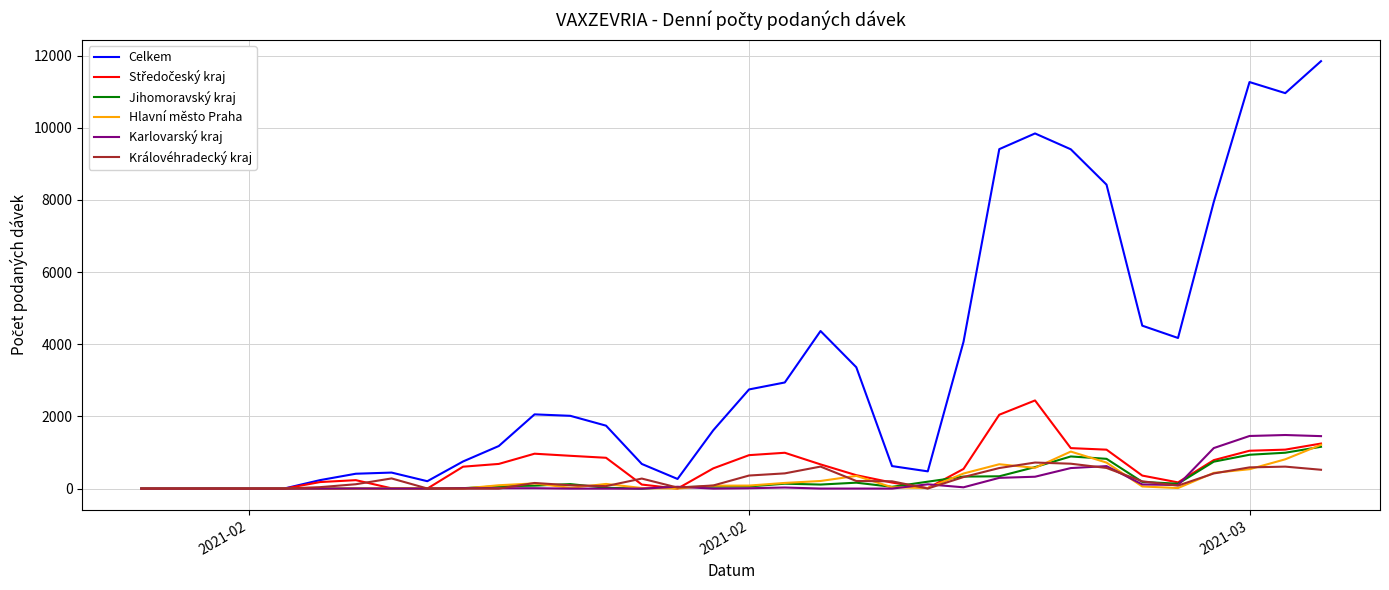

Which series has the widest spread of values?

Celkem